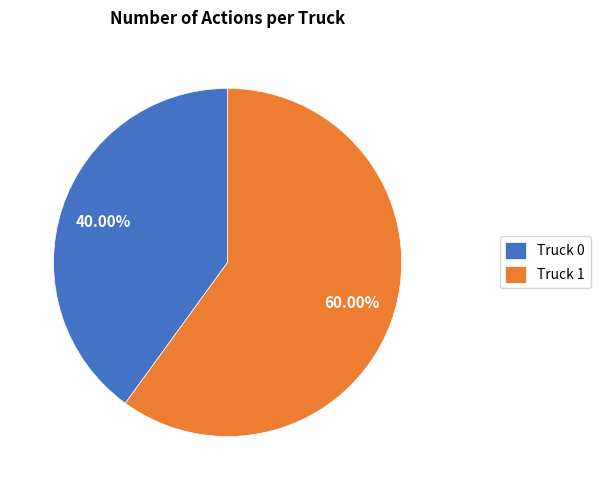

Between Truck 1 and Truck 0, which is larger?

Truck 1